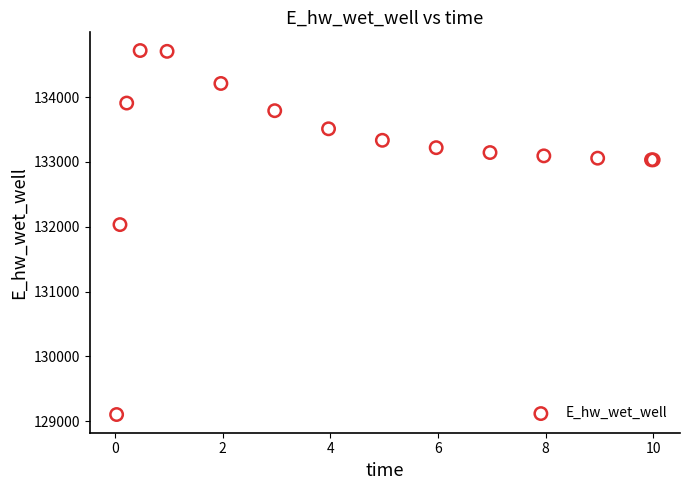

What Y value in the scatter plot is closest to 131910?

132032.5